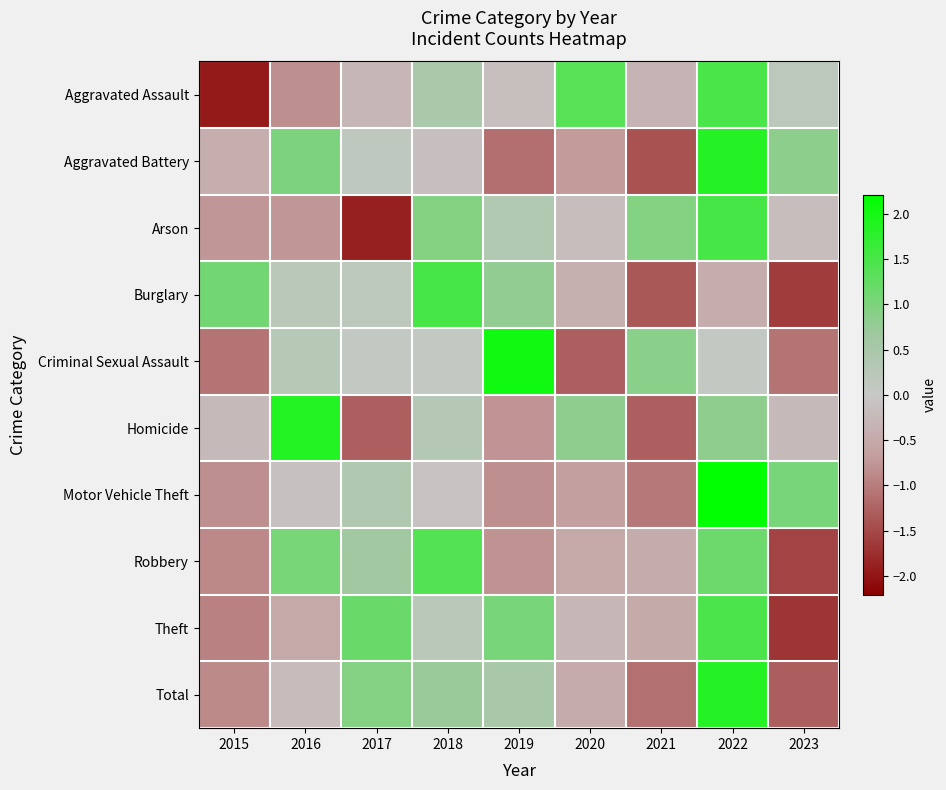

Rank the series by their maximum value, from highest to lowest.

Motor Vehicle Theft, Criminal Sexual Assault, Homicide, Total, Aggravated Battery, Burglary, Arson, Aggravated Assault, Theft, Robbery